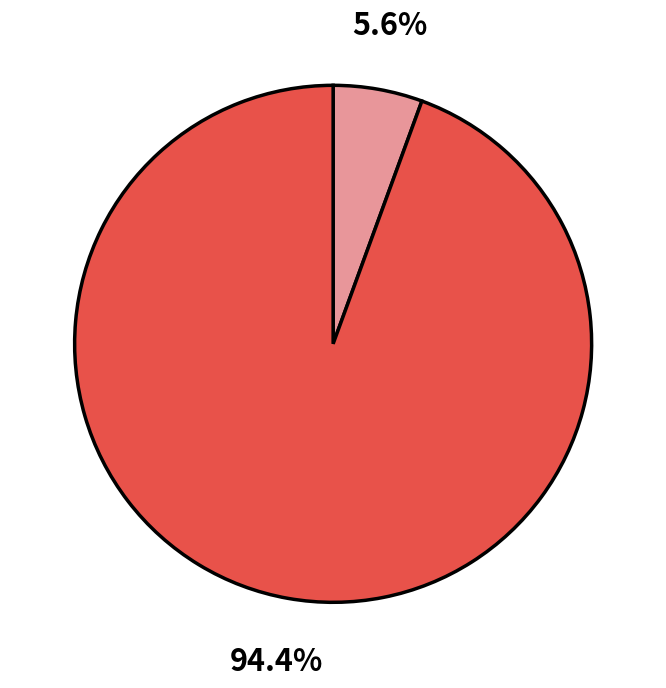

Is there any slice that represents more than half of the pie?

Yes